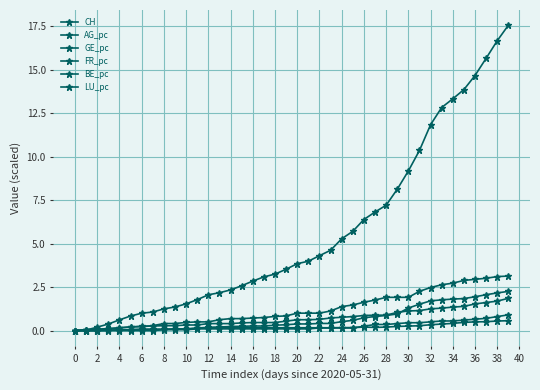

True or false: CH has more than 1 interior local peaks.

False